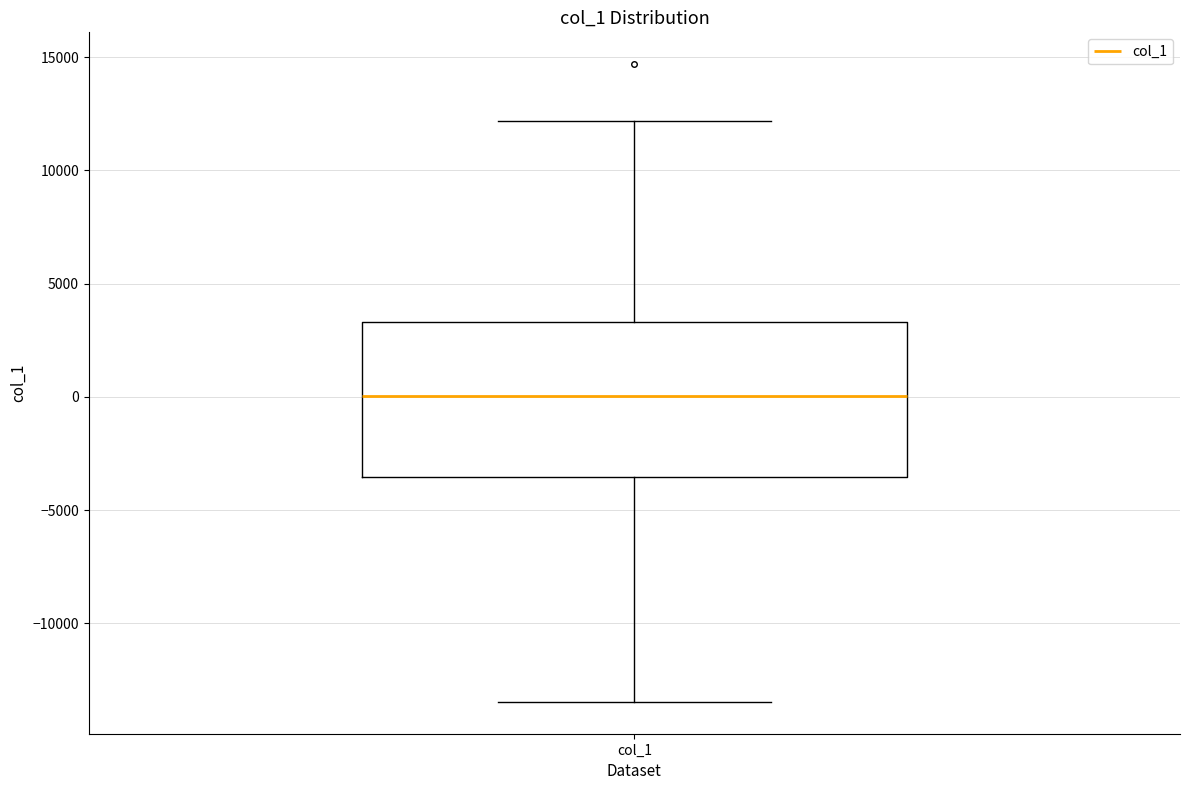

Where is the lower edge of the box for col_1 on the y-axis? The values are not printed on the chart, so give them approximately, as read against the axis.

-3500